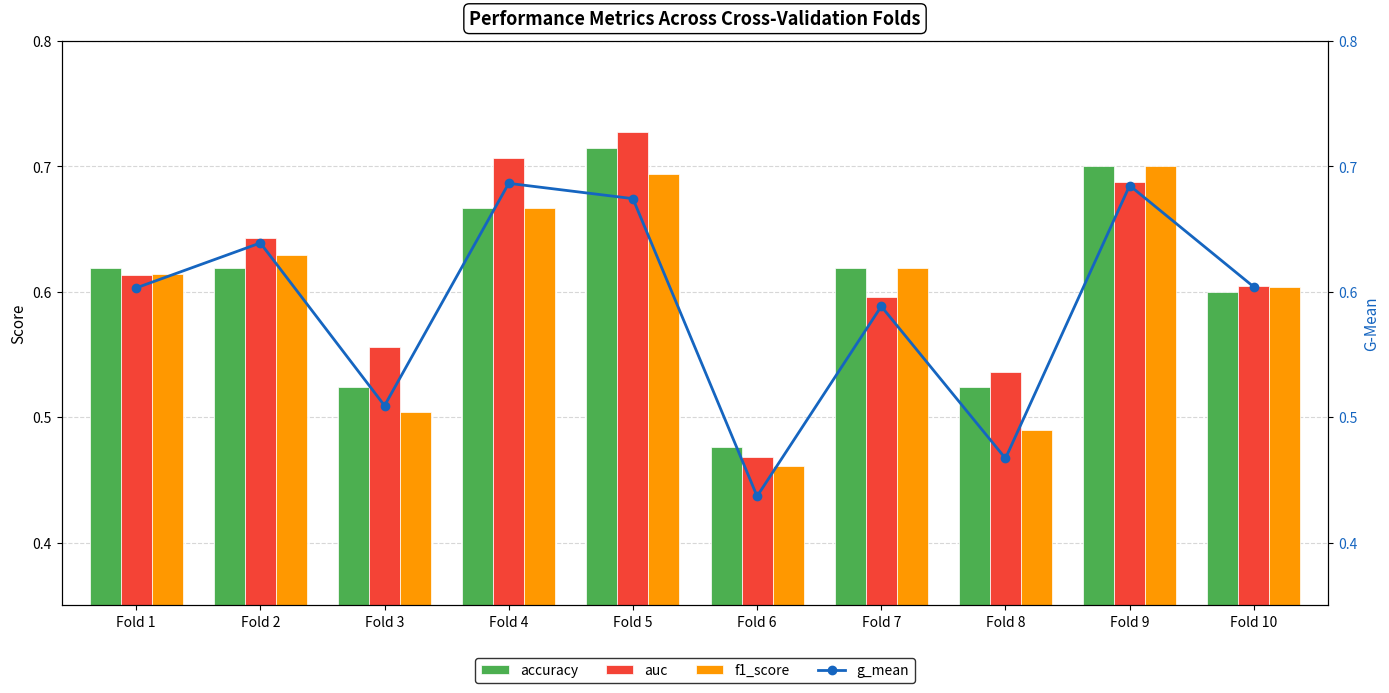

Between Fold 2 and Fold 10, which series saw the biggest shift?

auc